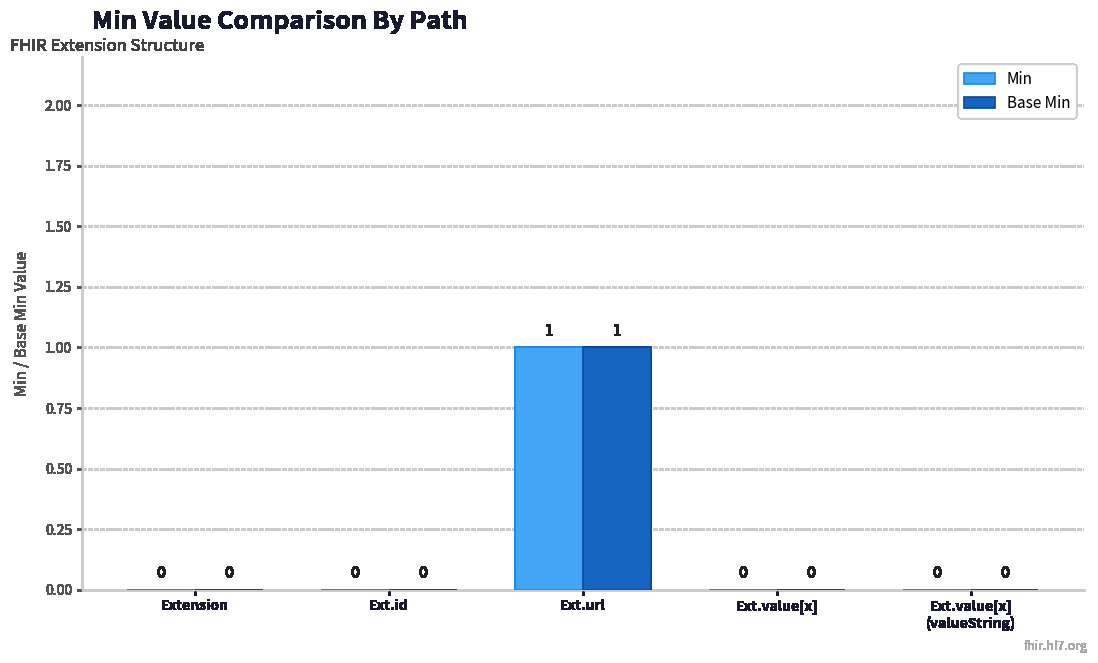

Count the Min values in the range 0 to 1.

5